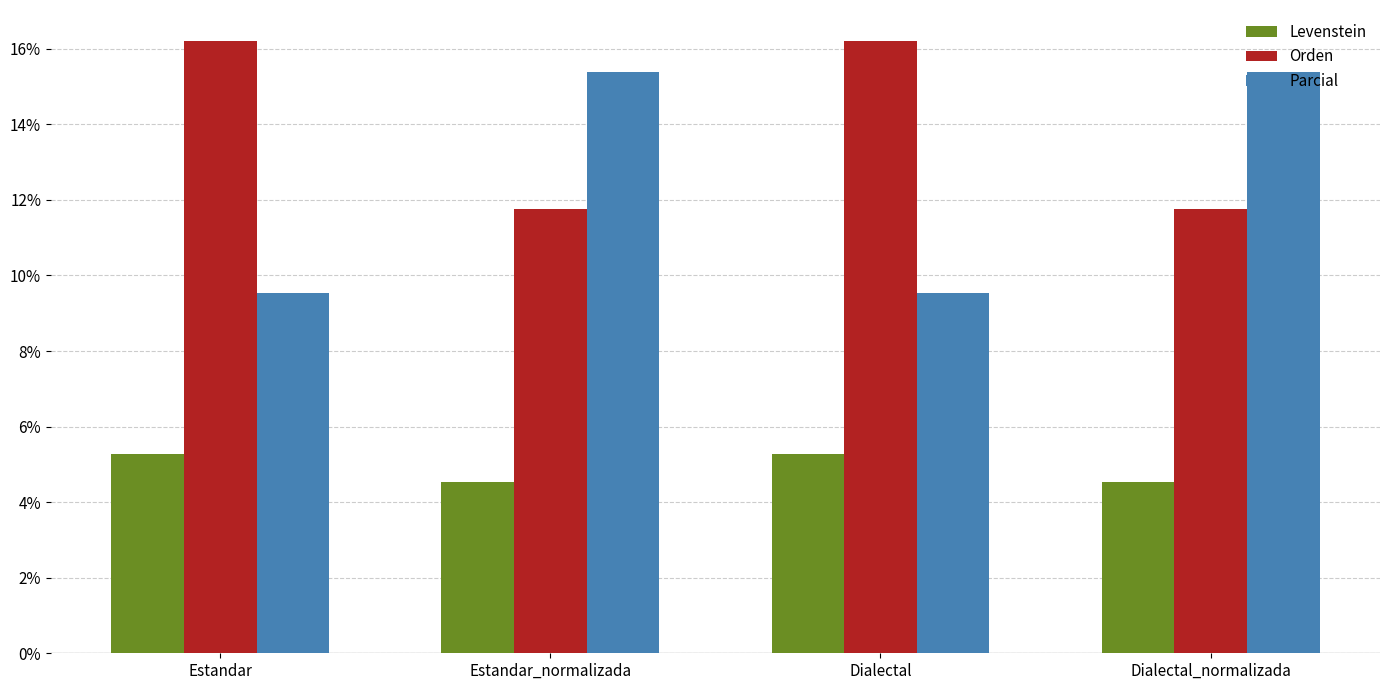

Are the bars grouped side by side (vs. stacked)?

Yes